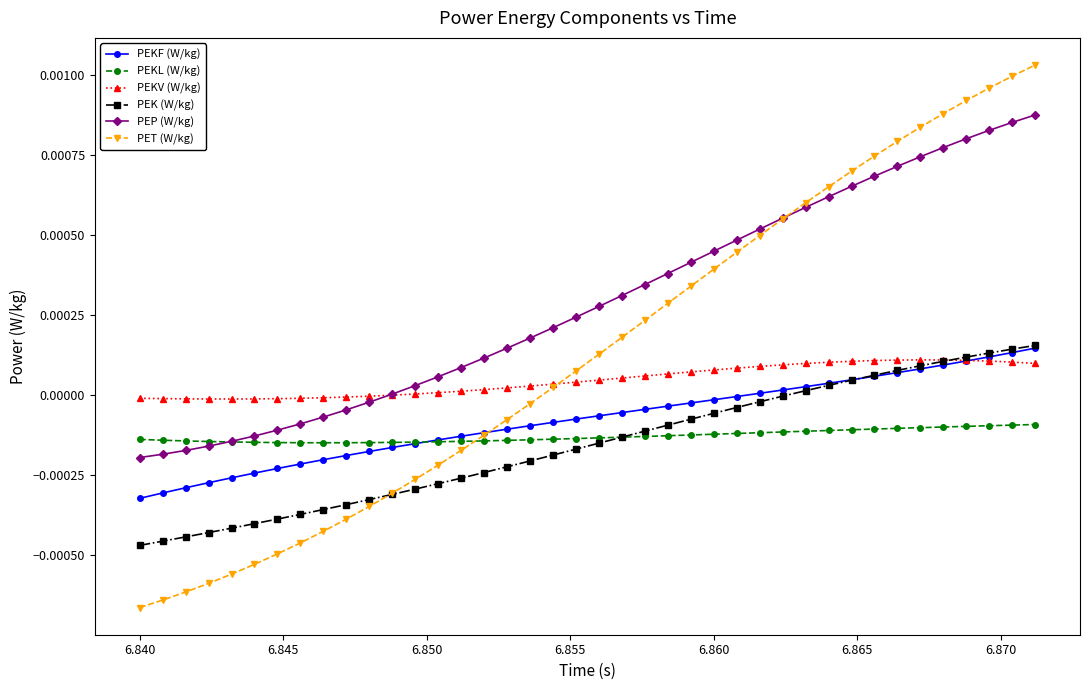

Which series has the largest total across all categories?

PEP (W/kg)